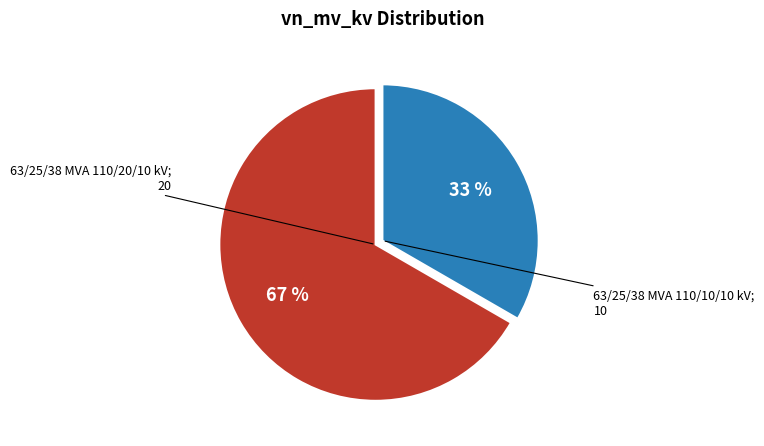

To the nearest percent, what is the average slice percentage?

50%